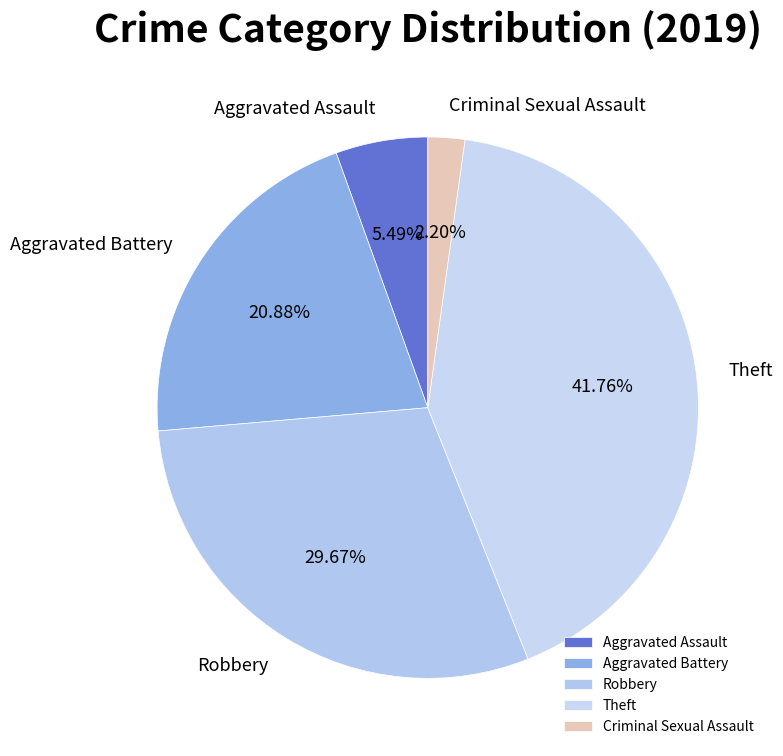

To the nearest percent, what portion does Aggravated Assault represent?

5%